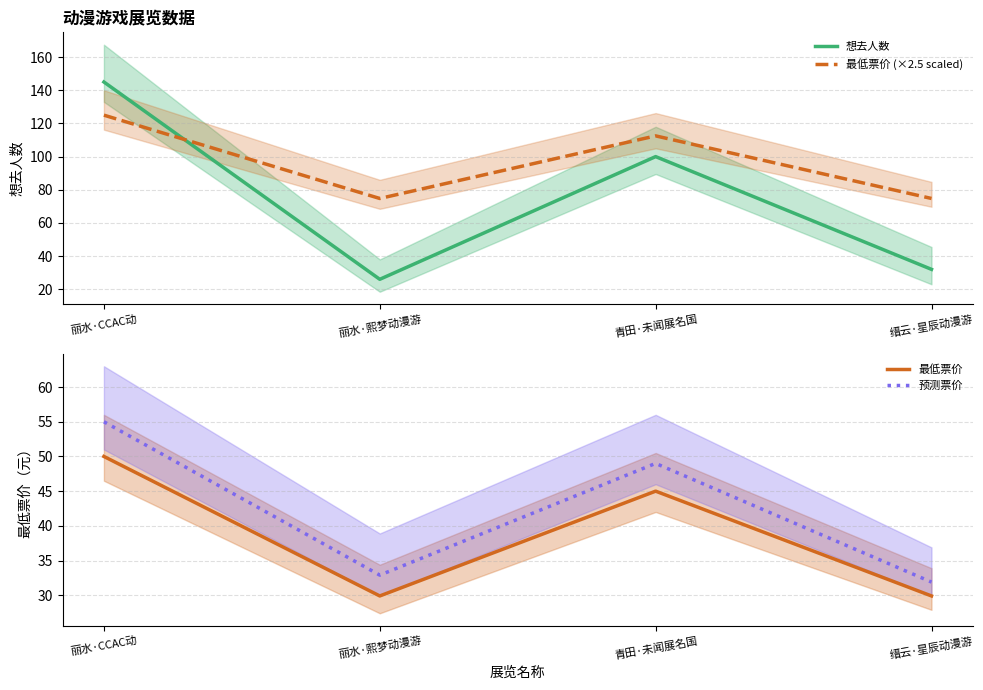

What is the label of the 3rd point from the right?

丽水·熙梦动漫游